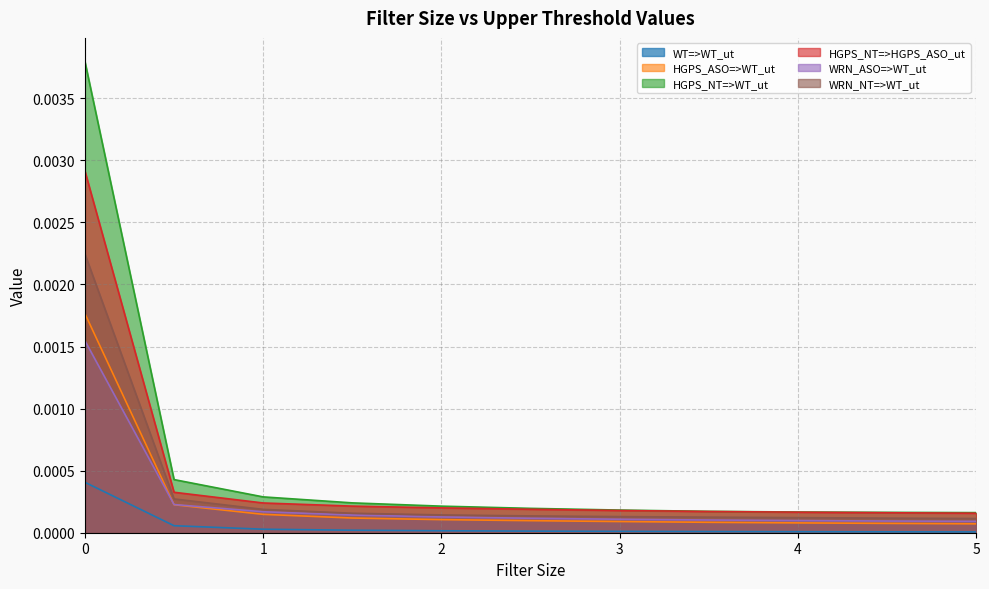

Which category has the lowest value across all series?

5.0